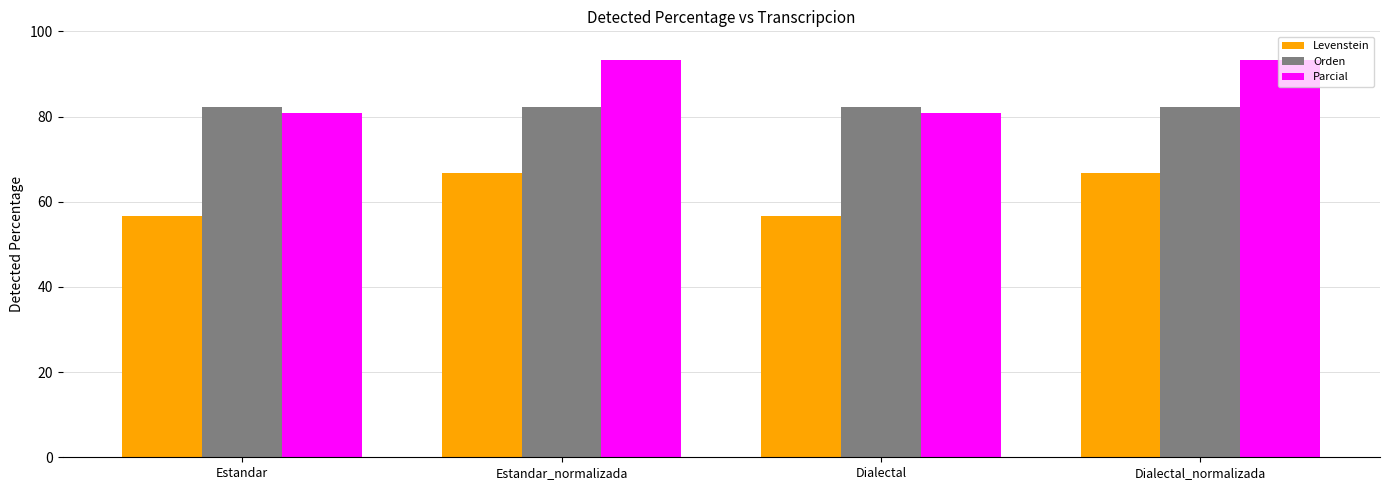

How many groups of bars are there?

4